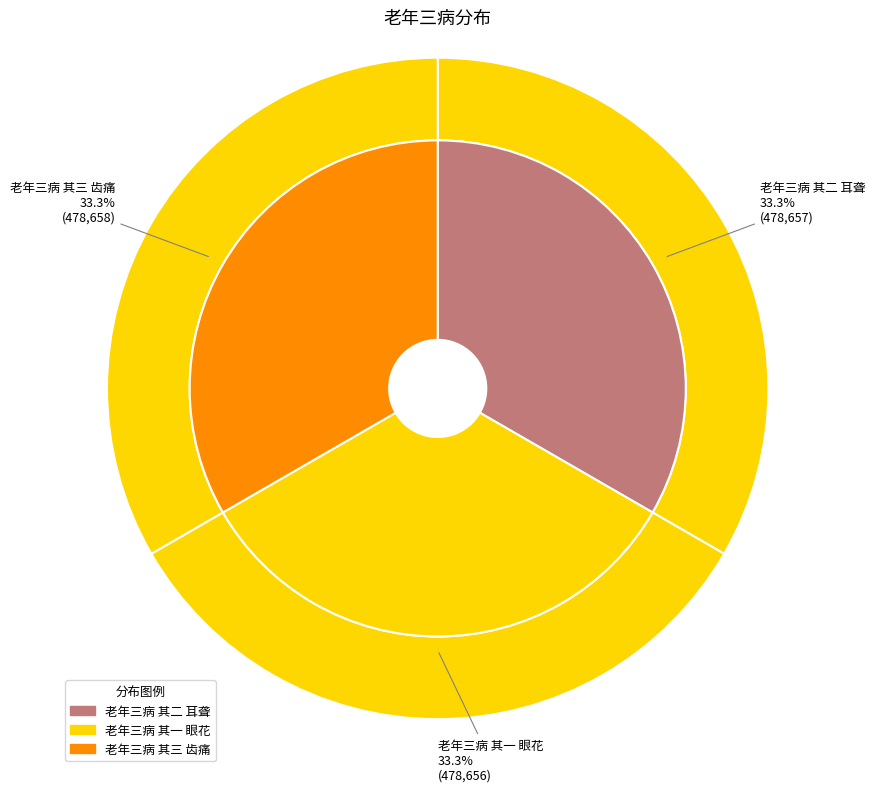

What is the smallest slice in the pie chart?

老年三病 其一 眼花